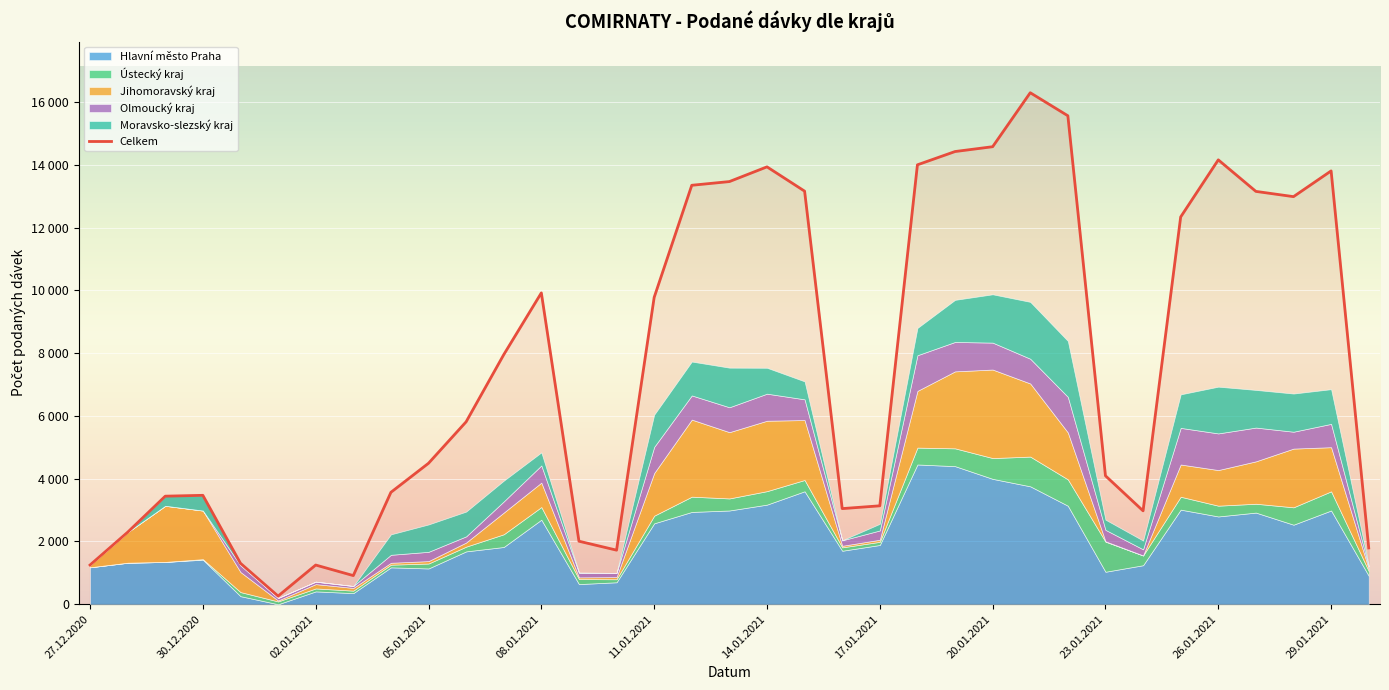

What is the spread (max minus min) of values at 12.01.2021?

12863